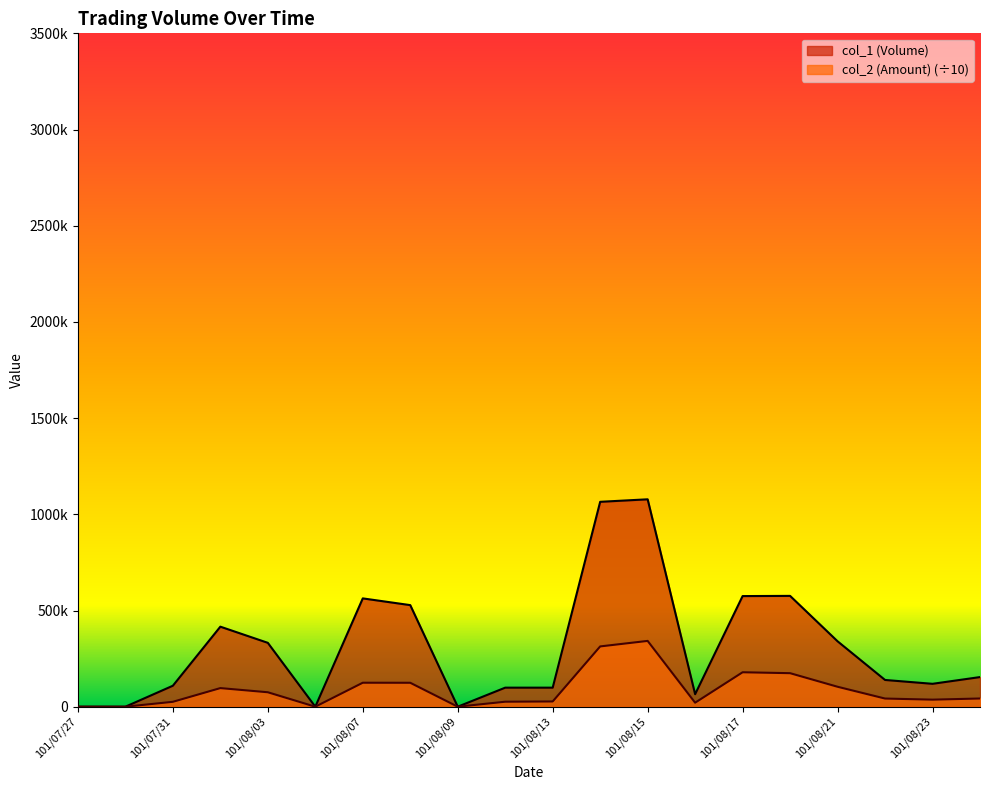

The col_1 (Volume) series shows 821107 at 101/08/20. True or false?

False